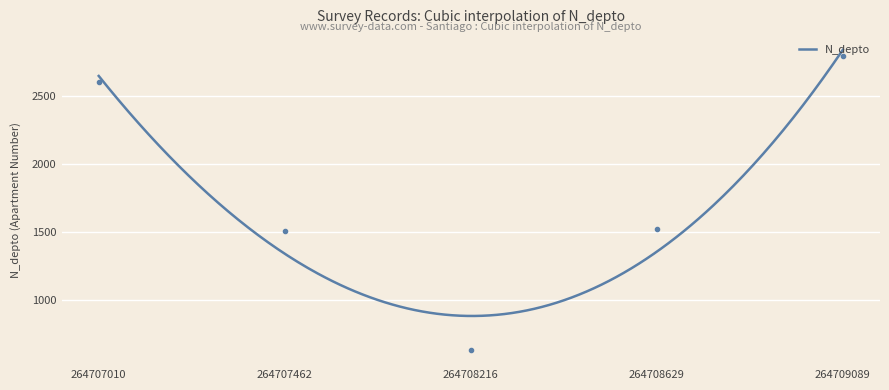

What is the maximum value for N_depto?

2841.9